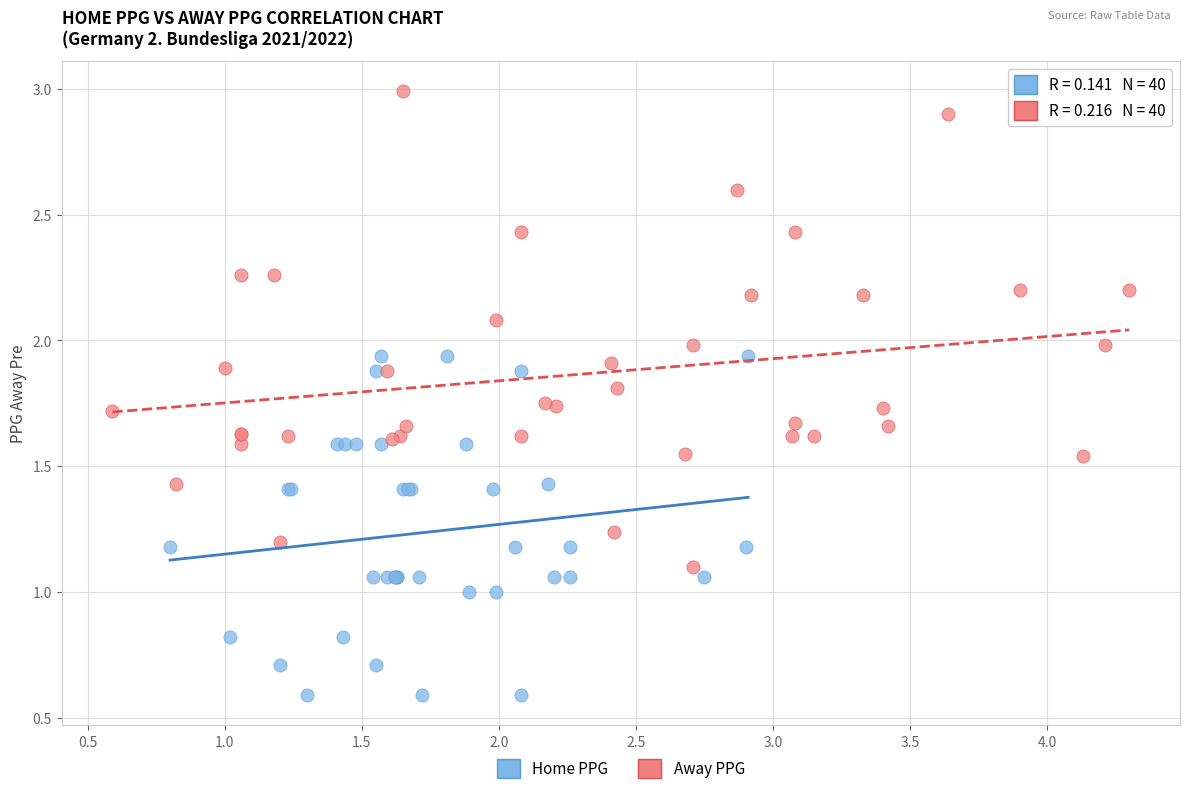

Which series has the widest spread of Y values?

Away PPG